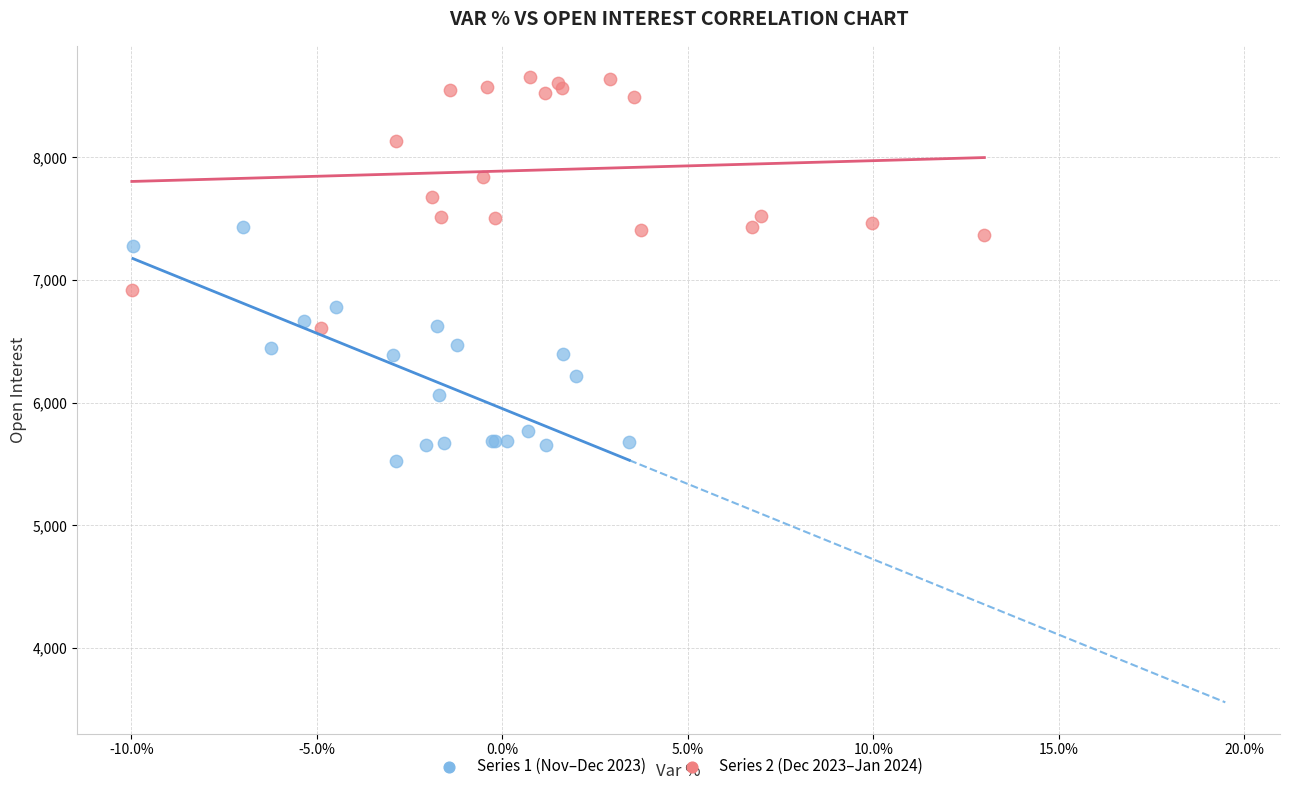

Which series reaches the maximum Y coordinate?

Series 2 (Dec 2023–Jan 2024)